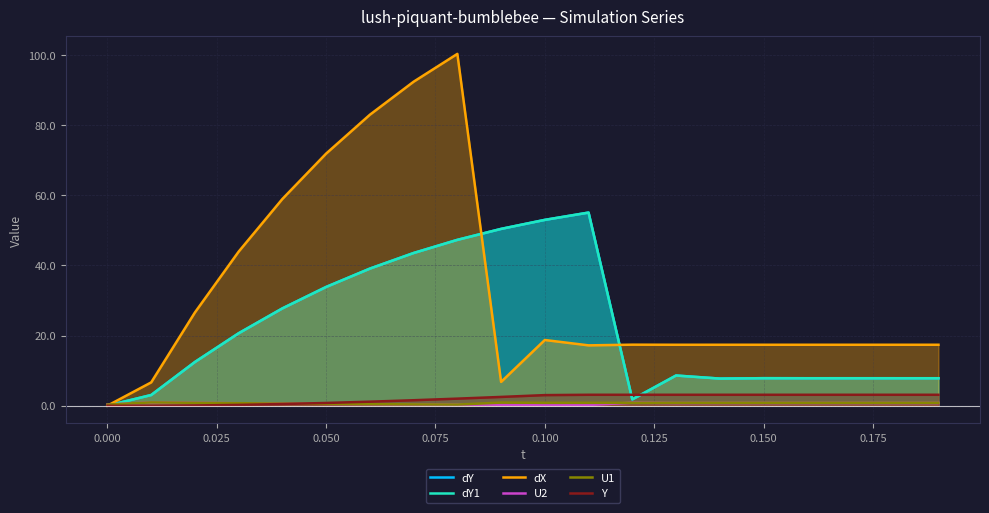

Which series ends up on top after the final intersection of U1 and dY?

dY